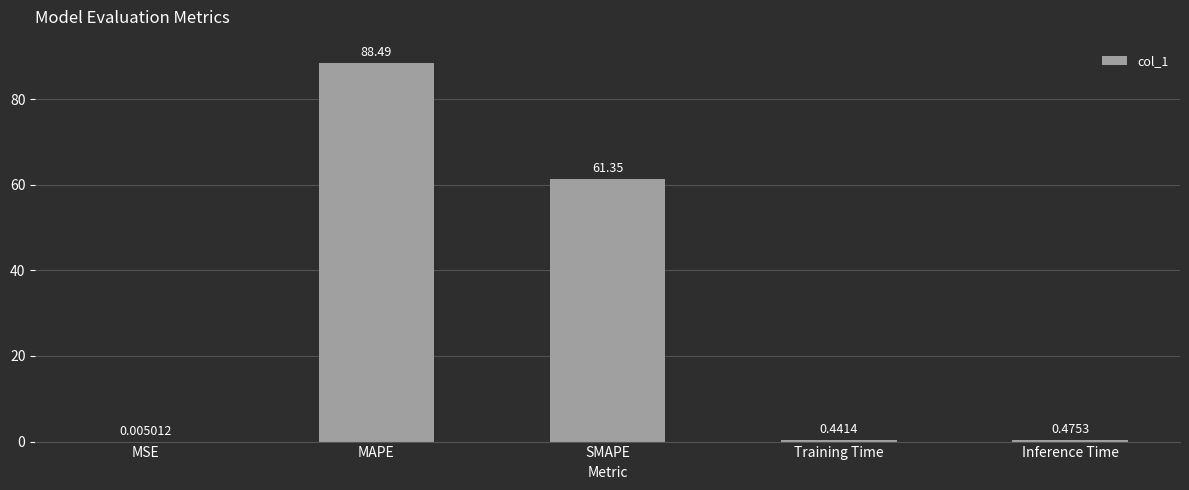

What is the sum of all values?

150.8